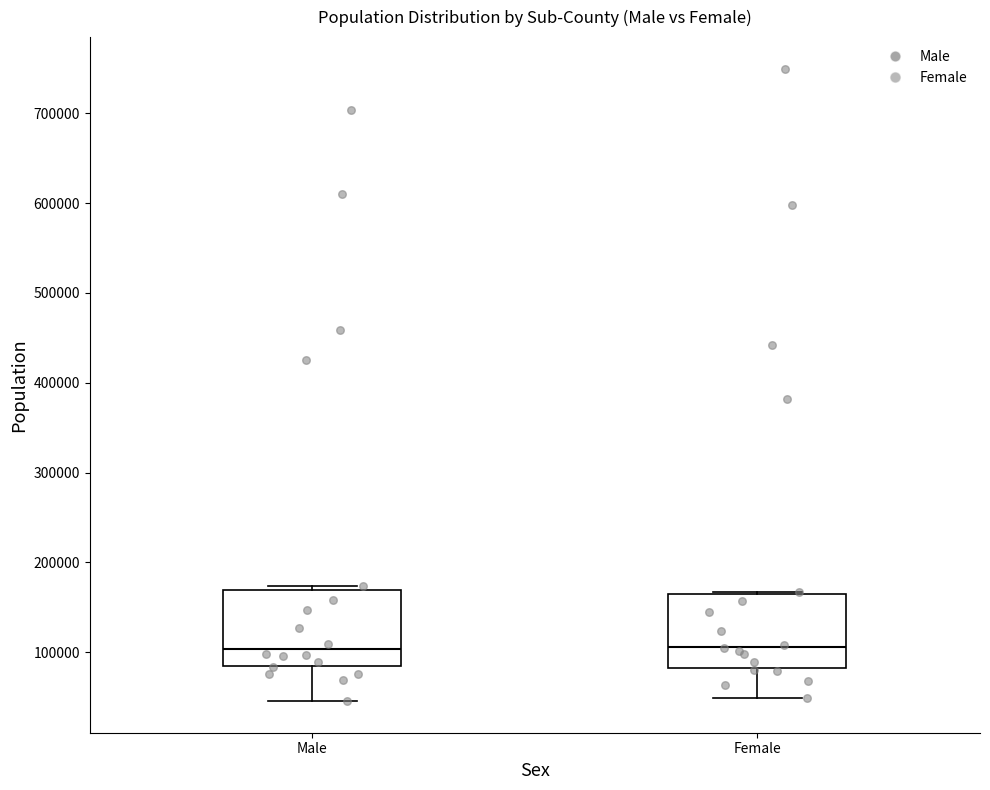

Reading left to right, transcribe this box plot: for each box, give where its median line is, the range the box spans, and where its two whiskers end, as read against the y-axis. The values are not printed on the chart, so give them approximately, as read against the axis.

Male: median 100000, box 80000 to 170000, whiskers 50000 to 170000 (just above the box's upper edge)
Female: median 110000, box 80000 to 160000, whiskers 50000 to 170000